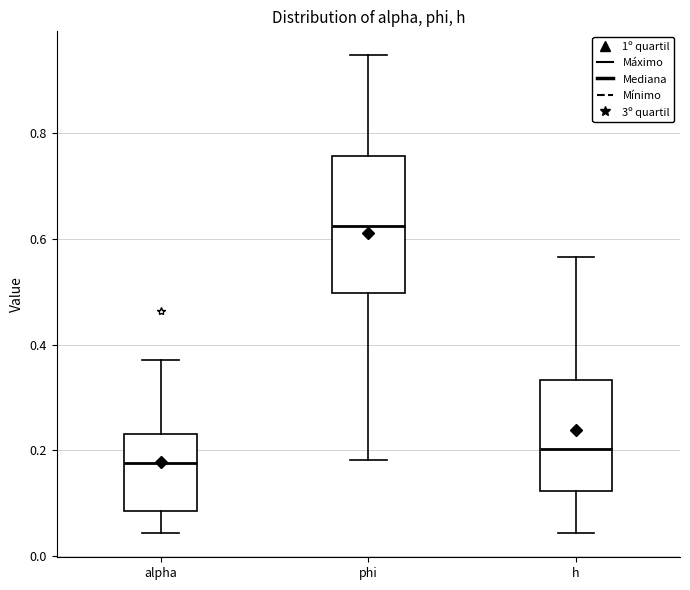

Which box is the tallest, from its lower edge to its upper edge?

phi